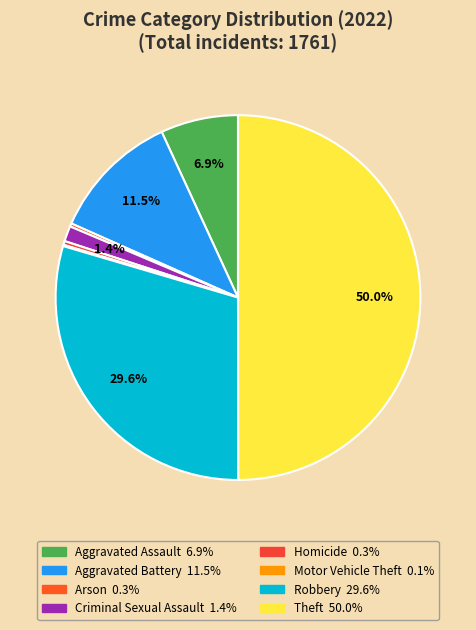

Is there a majority slice in this chart?

No